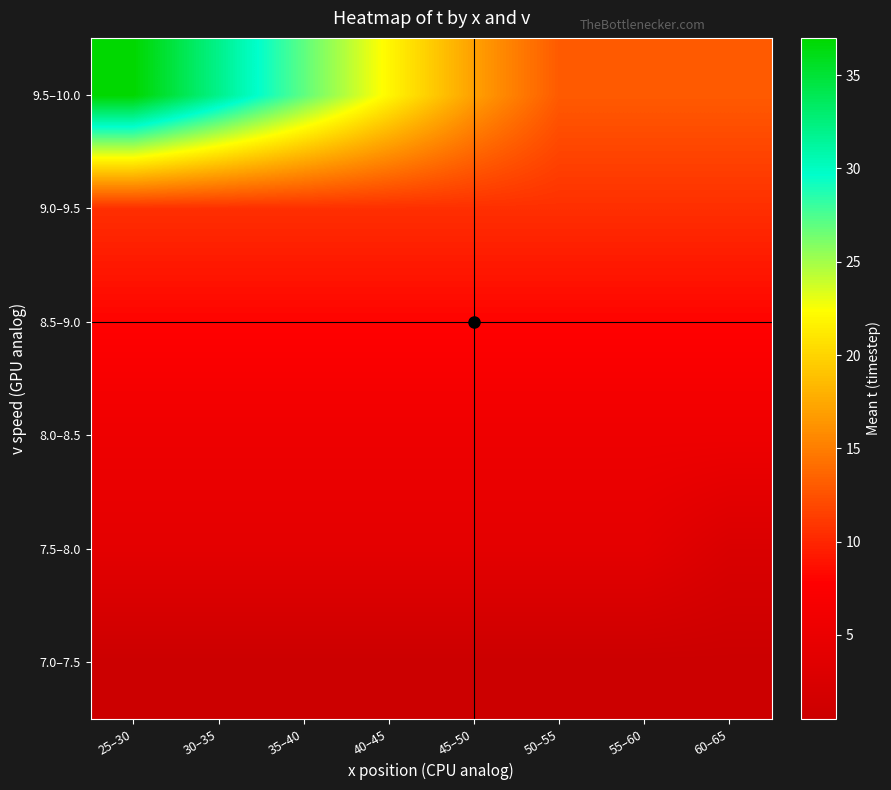

At which category is the sum across all series the highest?

25–30